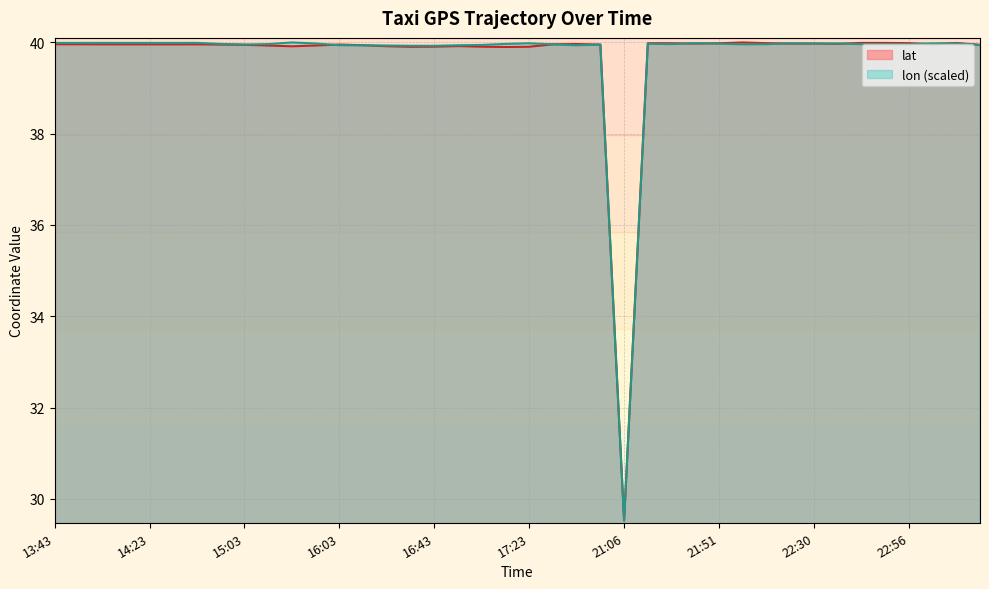

What are all the series names shown in the legend?

lat, lon (scaled)